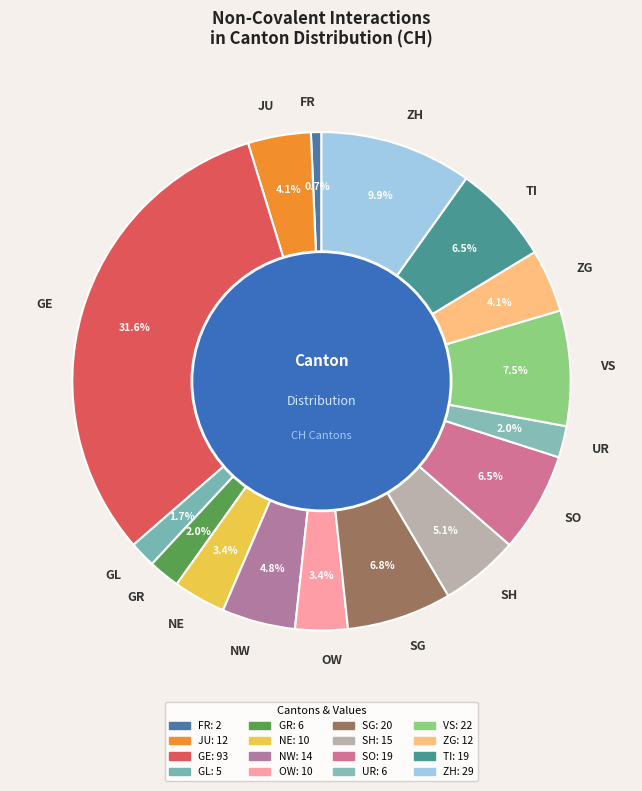

Is it true that OW is 3% of the pie?

True